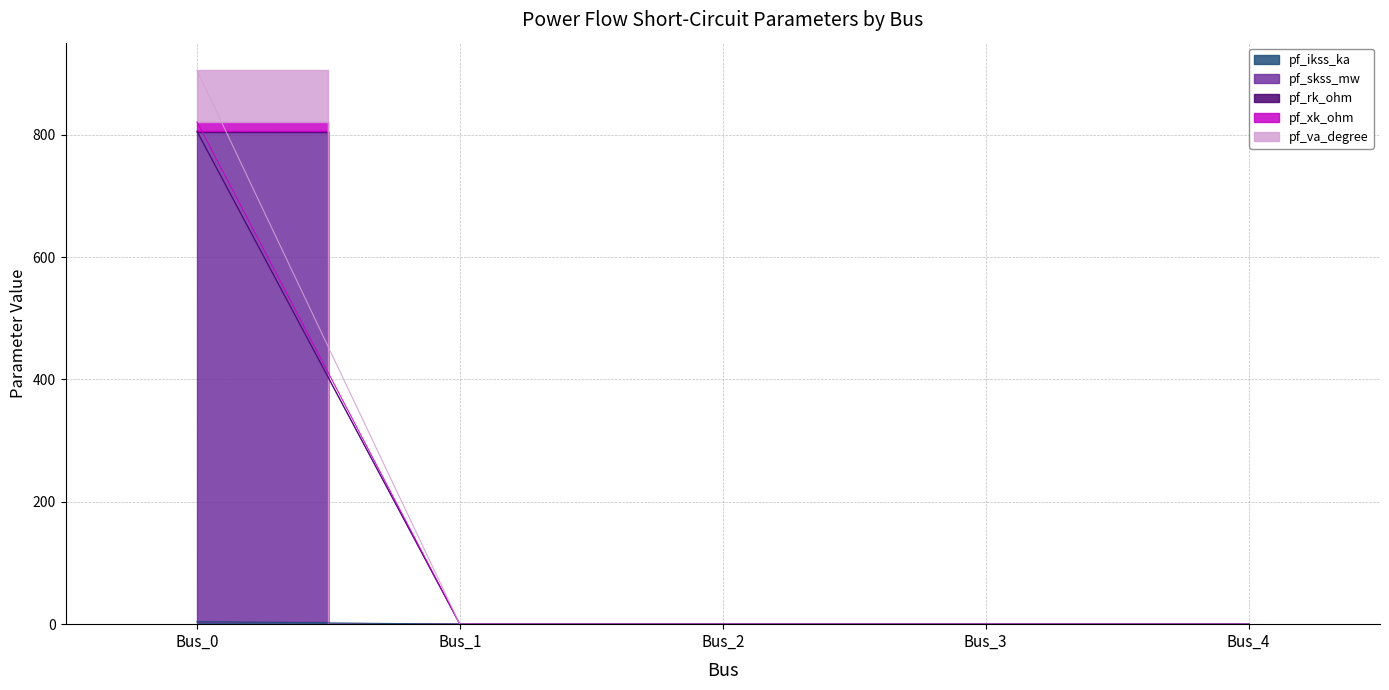

True or false: pf_va_degree and pf_skss_mw cross at least once.

False